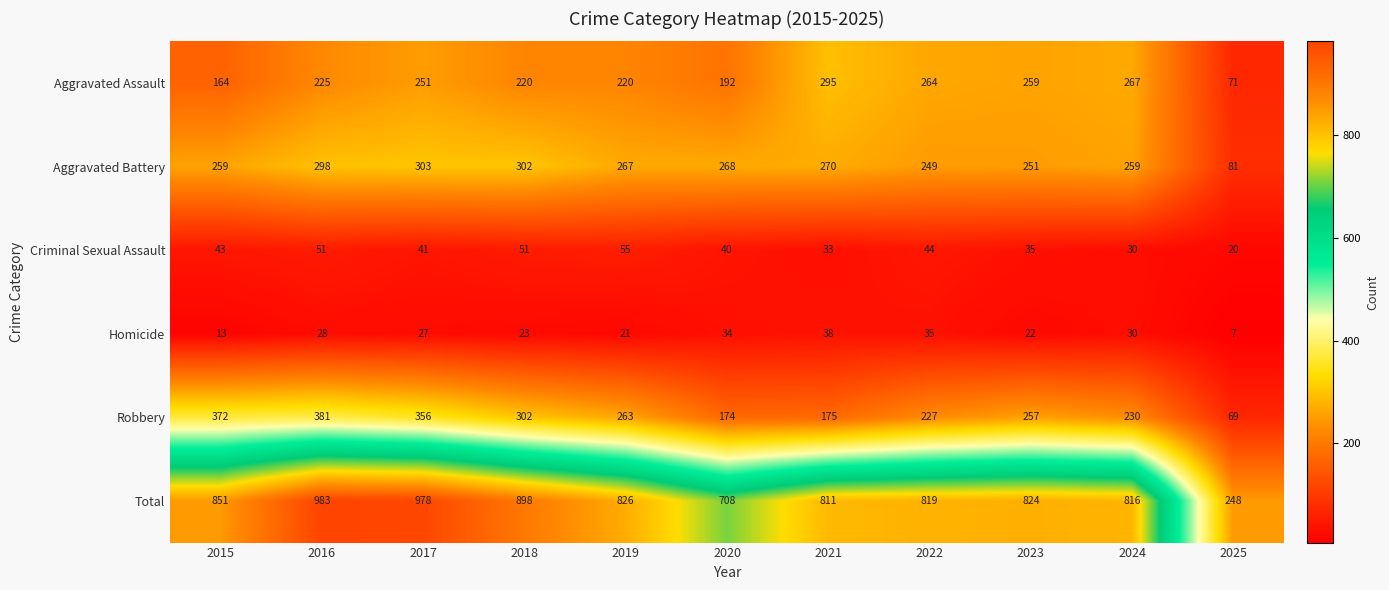

At which category does the chart reach its peak across all series?

2016